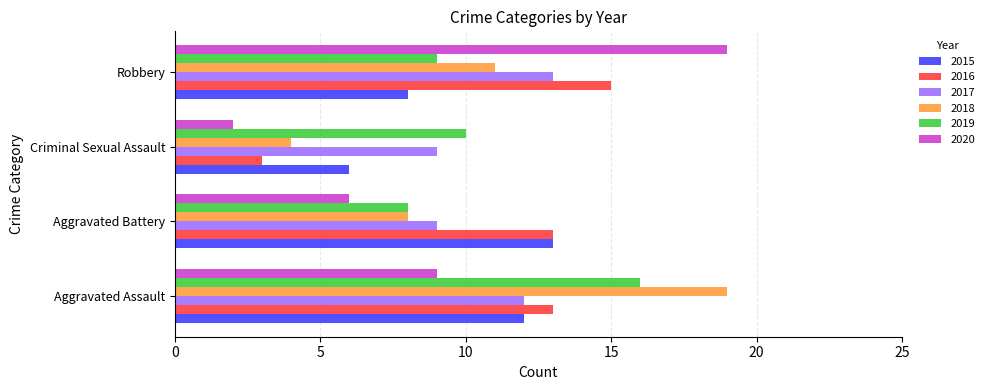

The value of 2017 at Aggravated Assault is 18. True or false?

False